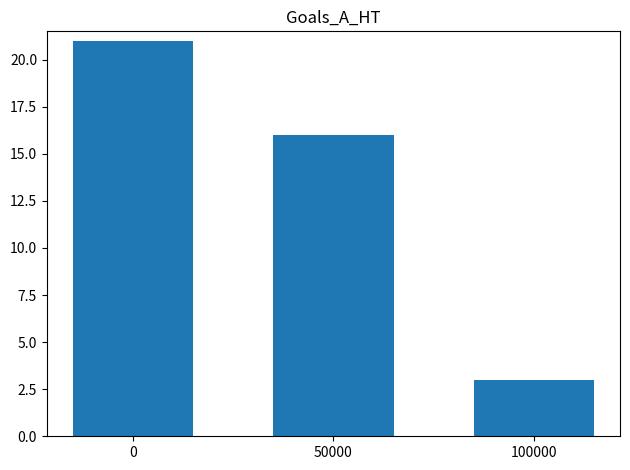

Rank the categories by value from lowest to highest.

100000, 50000, 0